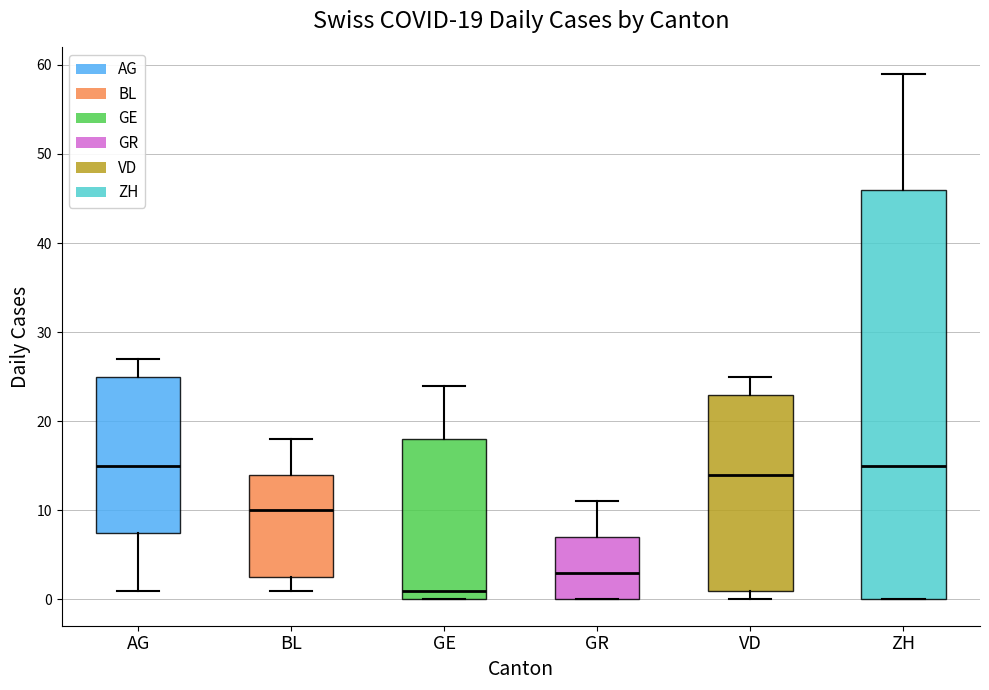

Comparing the boxes themselves (not the whiskers), which one is the tallest?

ZH